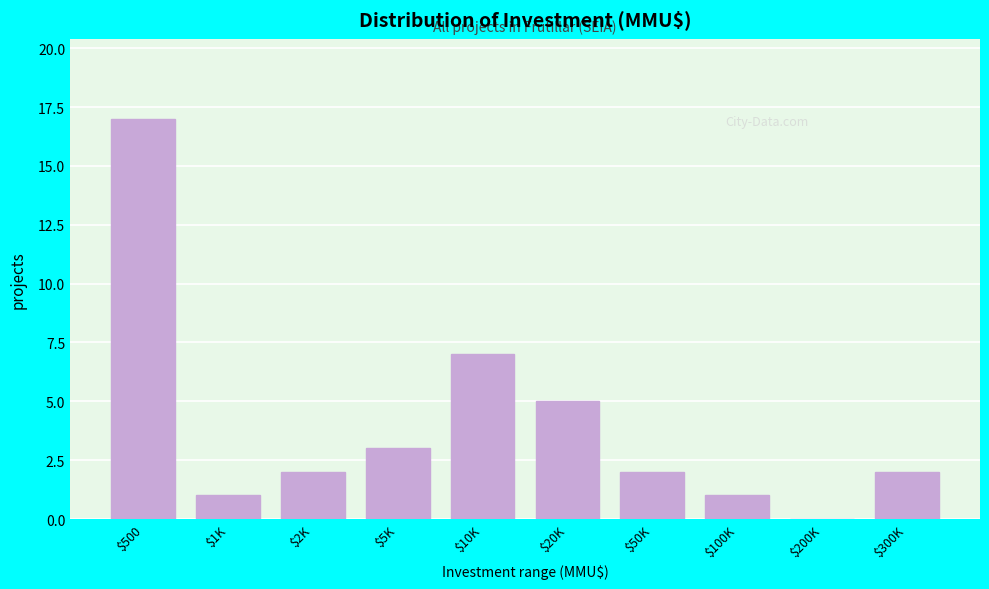

Is it true that the value at $300K is 2?

True